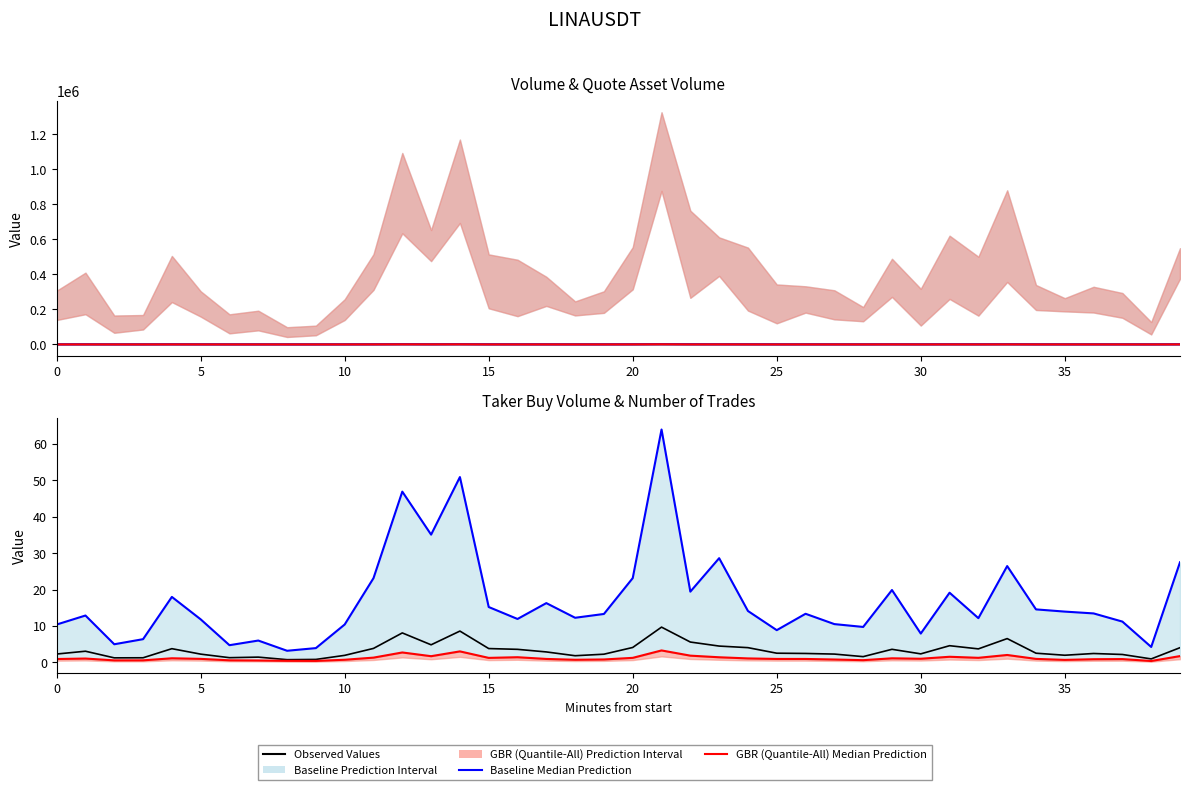

True or false: Observed Values (Volume M) and Observed Values (Volume/10M) intersect in this chart.

False